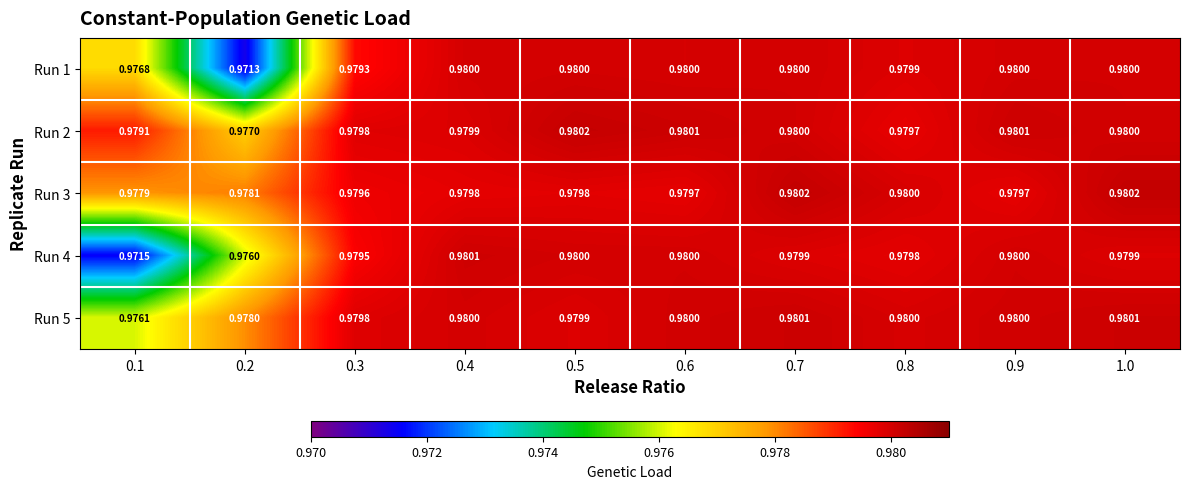

Is the value of Run 1 at 1.0 greater than the value of Run 4 at 0.4?

No